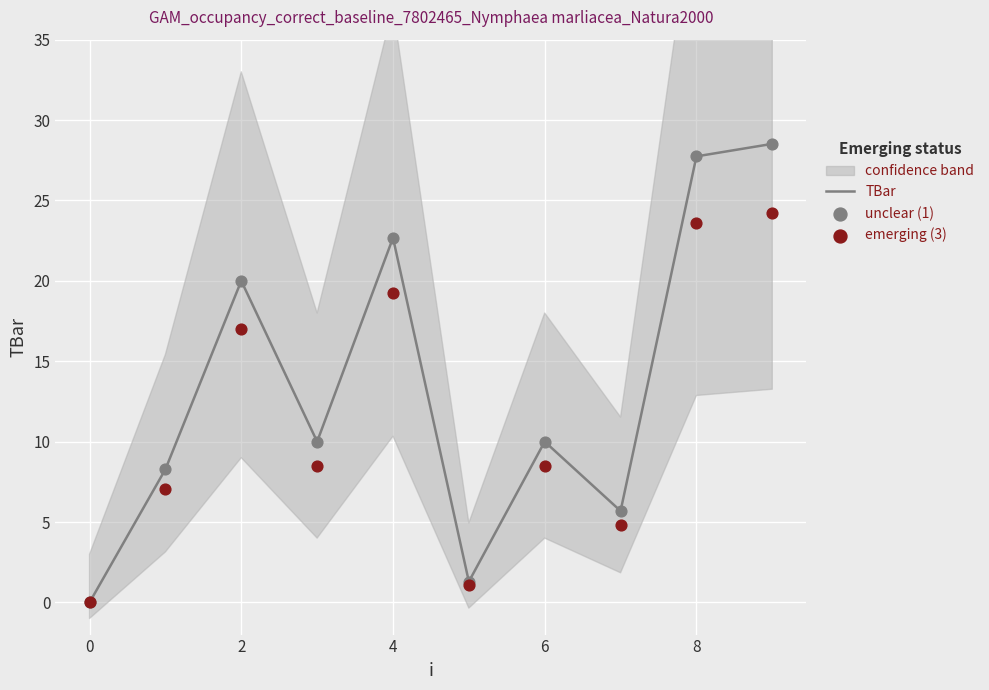

Which series contains the highest Y value?

TBar